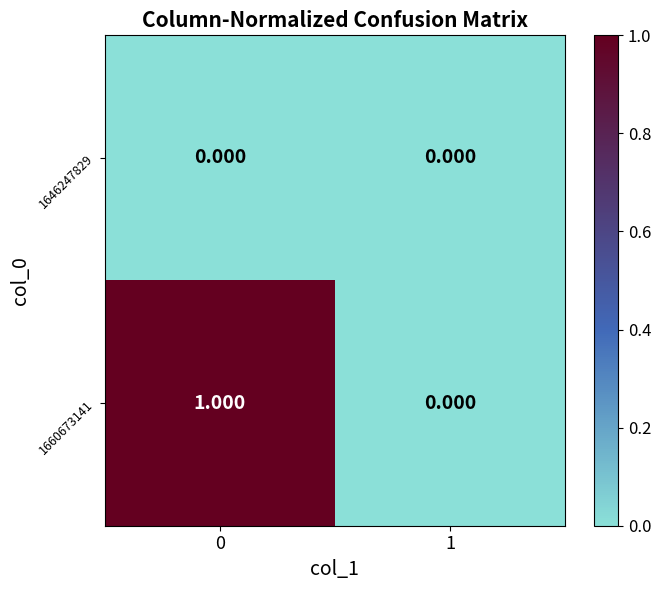

Is the value of 1646247829 at 1 greater than the value of 1660673141 at 0?

No